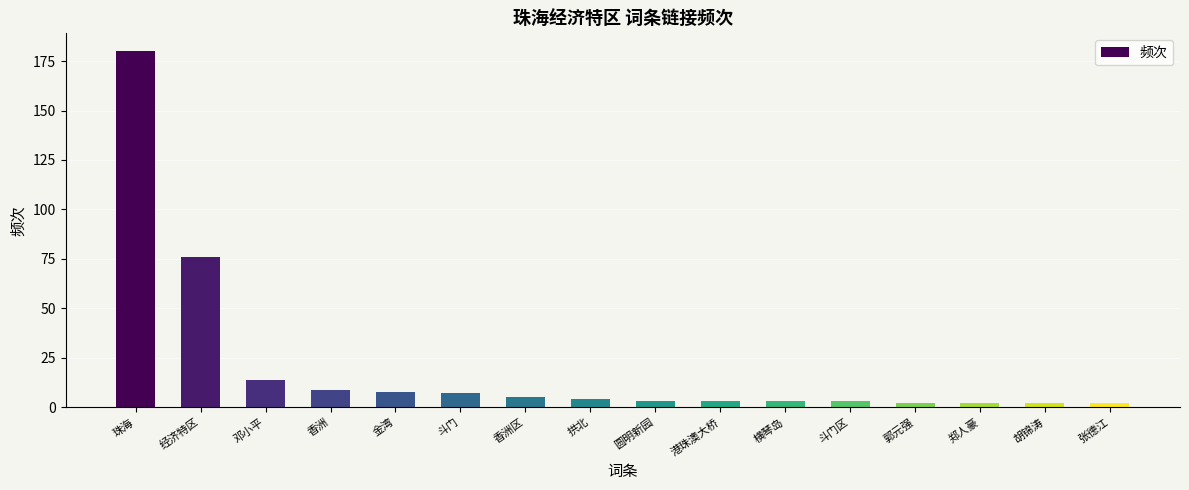

What is the smallest value displayed?

2